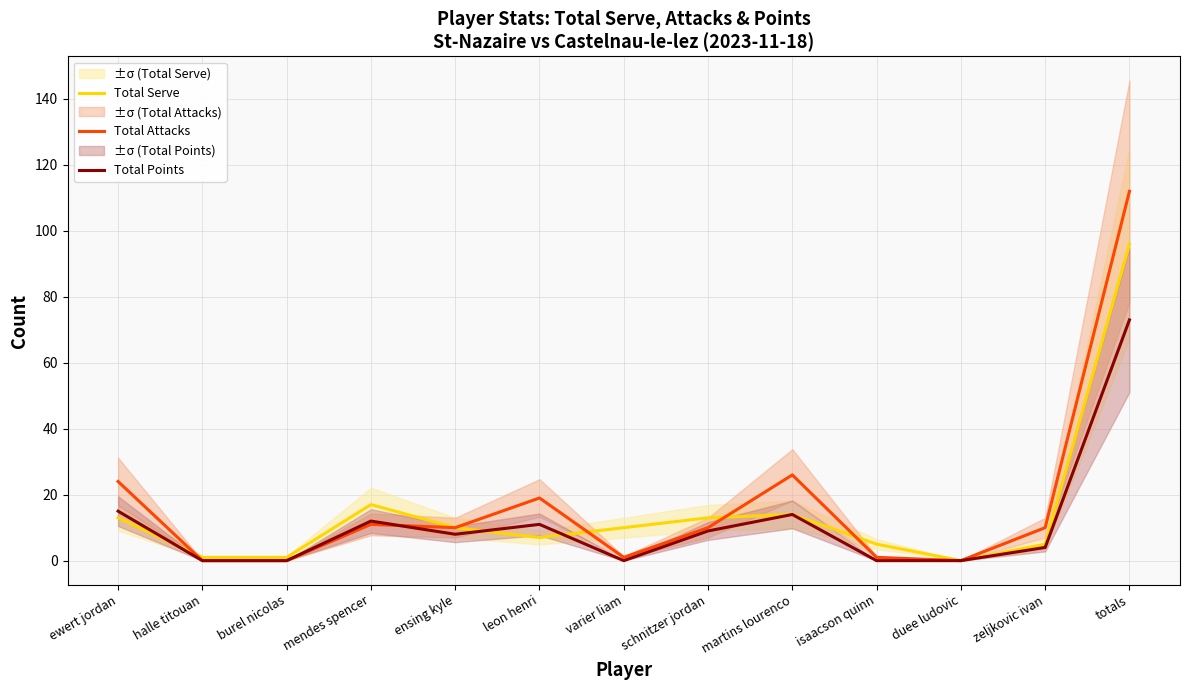

At which label does Total Attacks first exceed 10?

ewert jordan